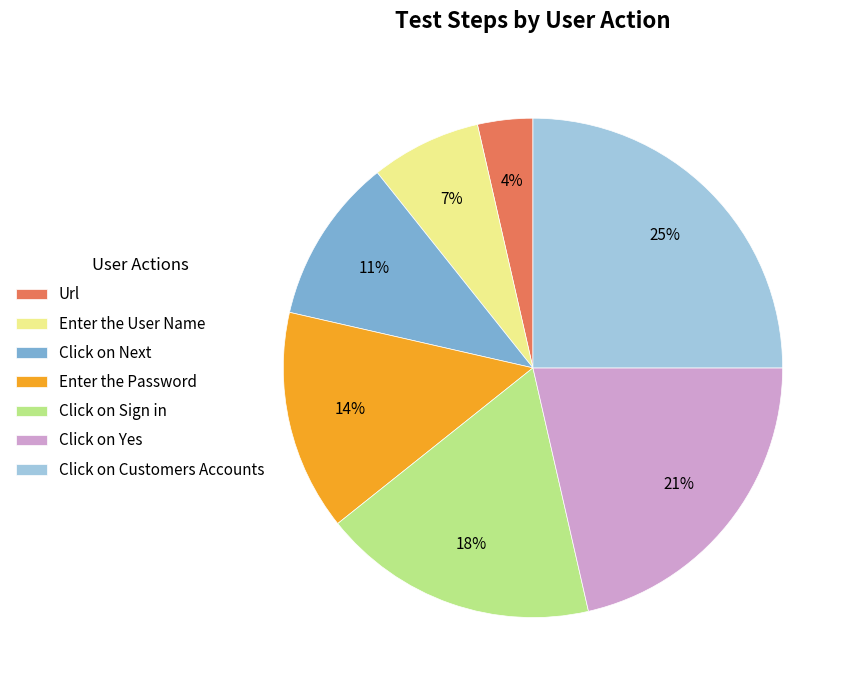

True or false: Enter the Password accounts for 14% of the total.

True